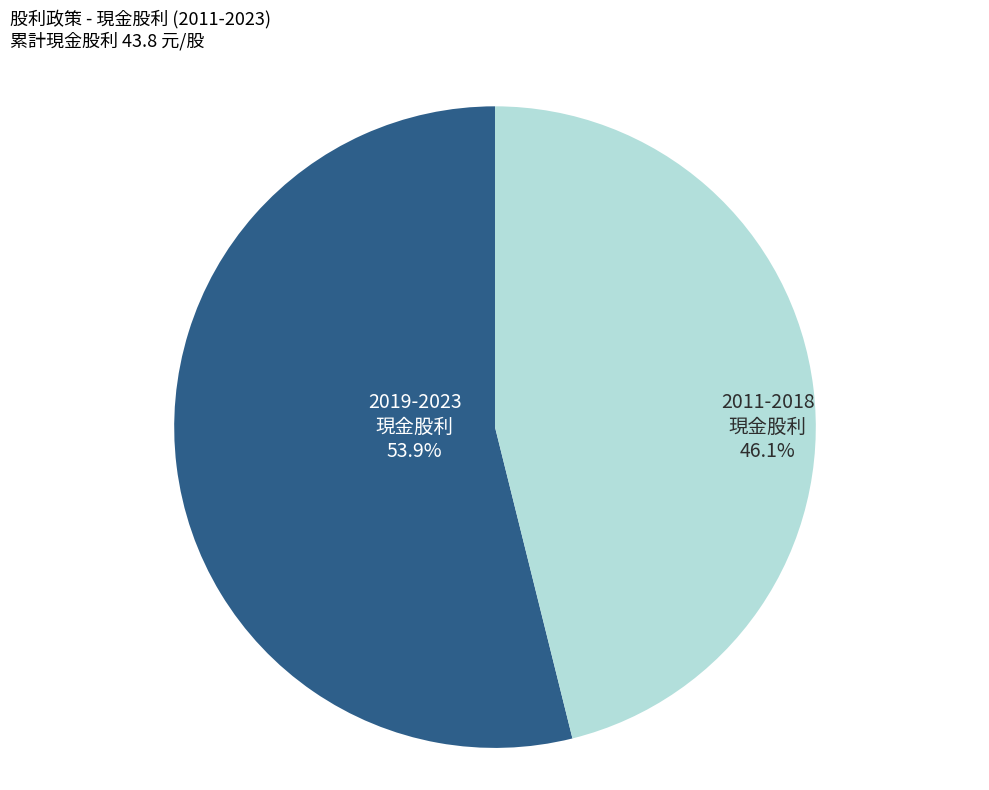

How many segments does this pie chart have?

2